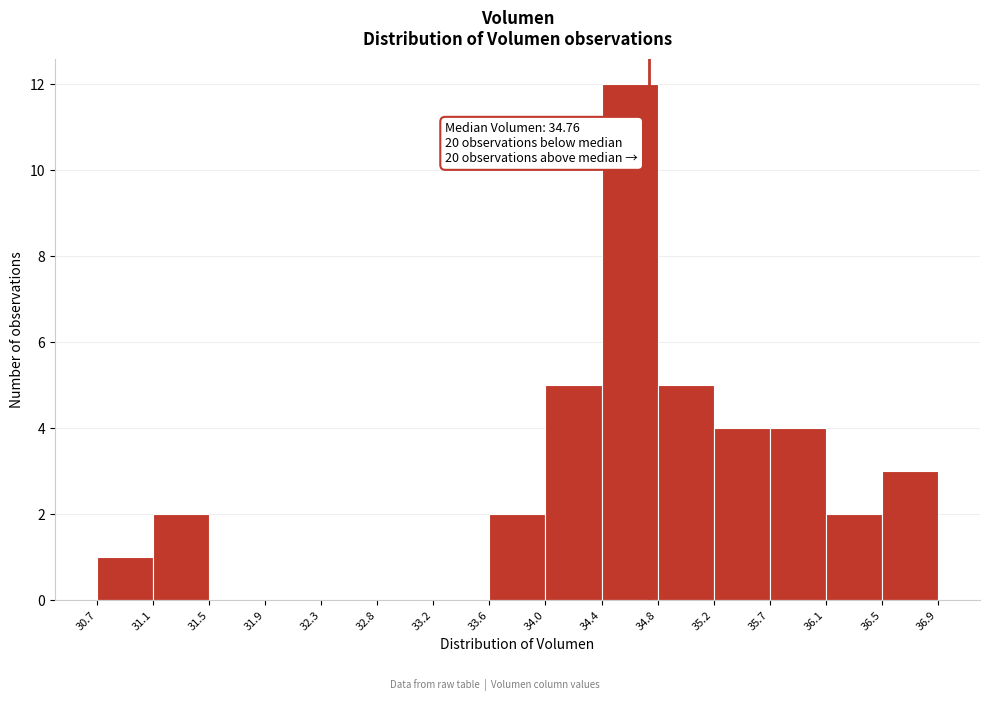

Over which range of the x-axis is the bar tallest?

34.4 to 34.8